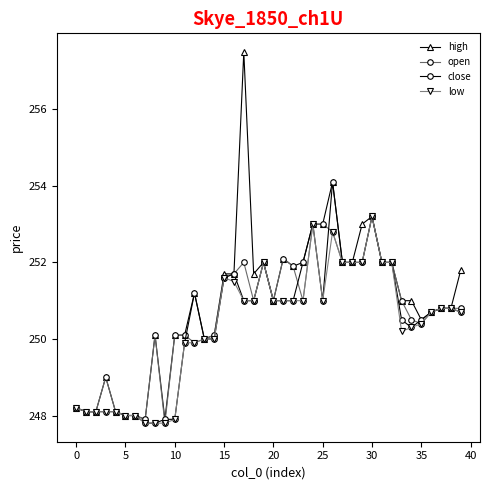

What is the minimum value shown in the chart?

247.8